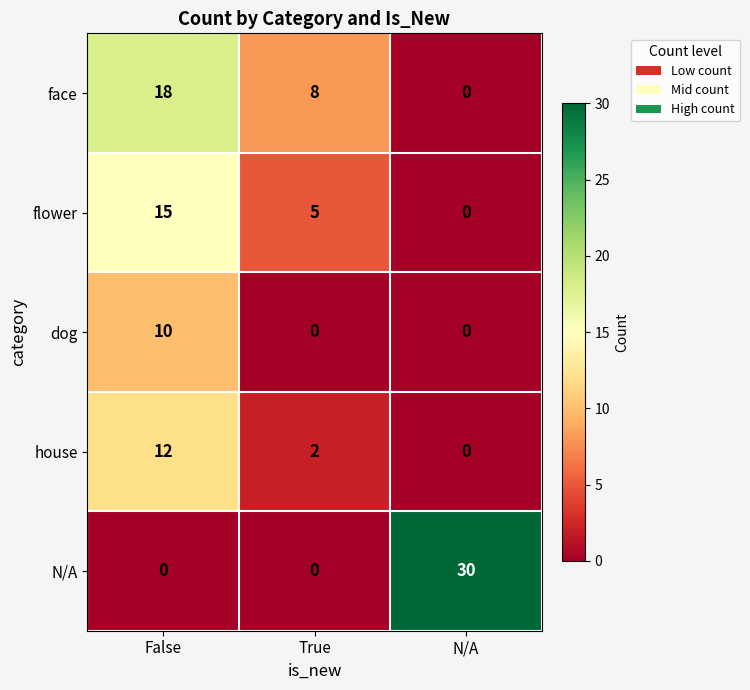

How many values in the dog series exceed 0?

1